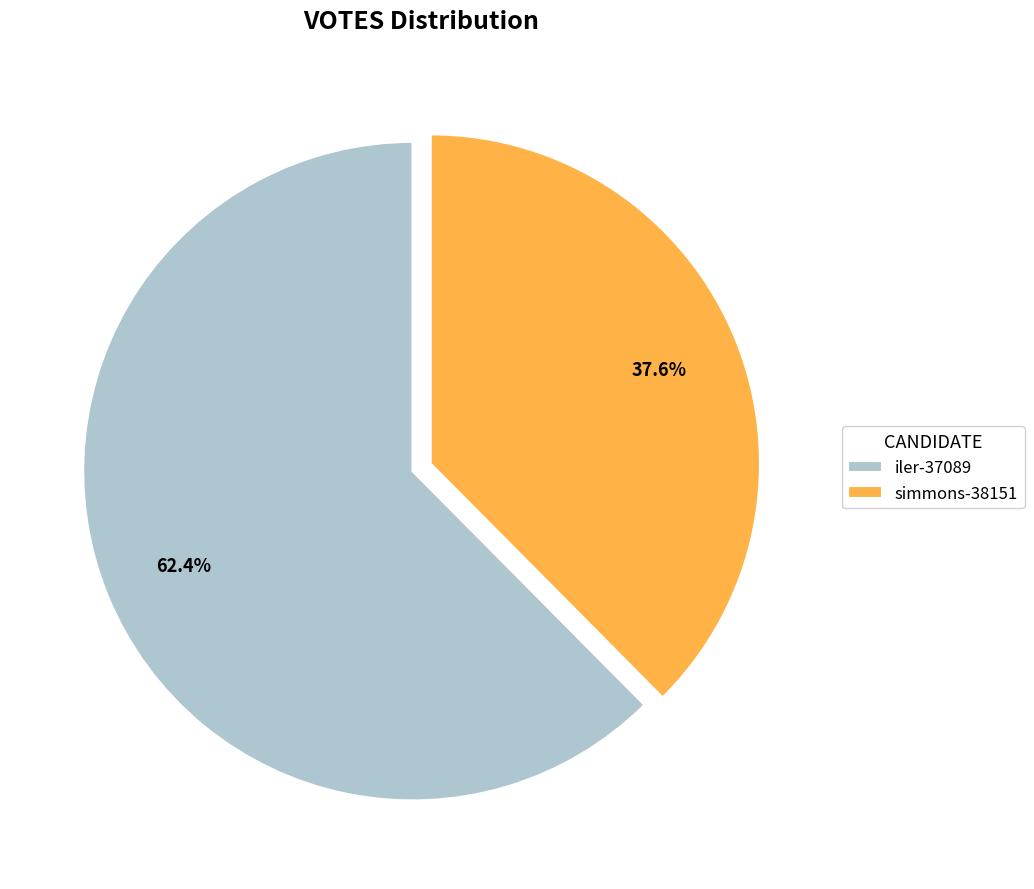

Combined, what portion of the pie is iler-37089 and simmons-38151?

100.0%